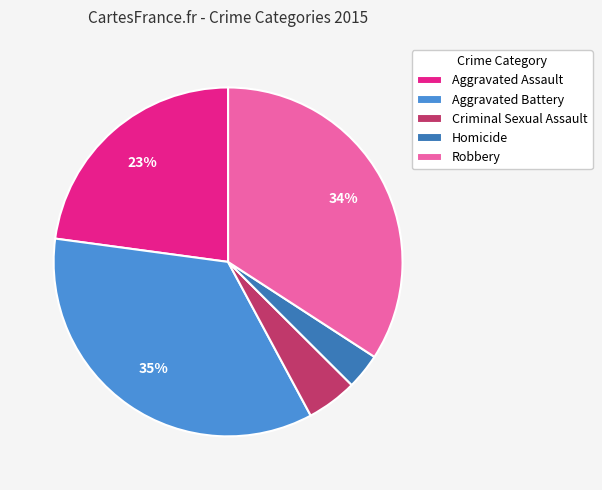

To the nearest percent, what is the difference between the Aggravated Assault and Robbery slice percentages?

11%